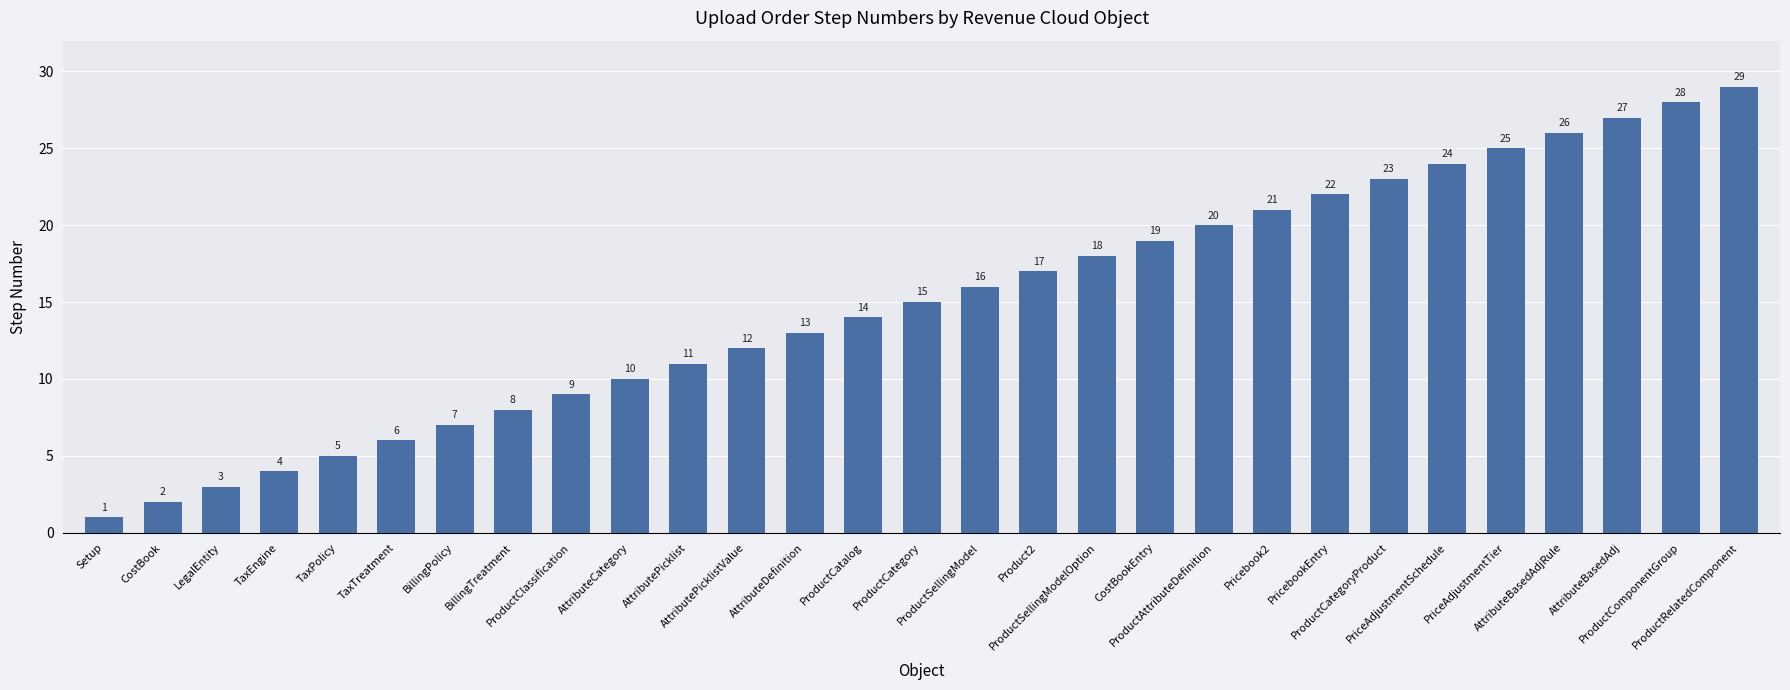

Which has a higher value, PriceAdjustmentSchedule or PricebookEntry?

PriceAdjustmentSchedule